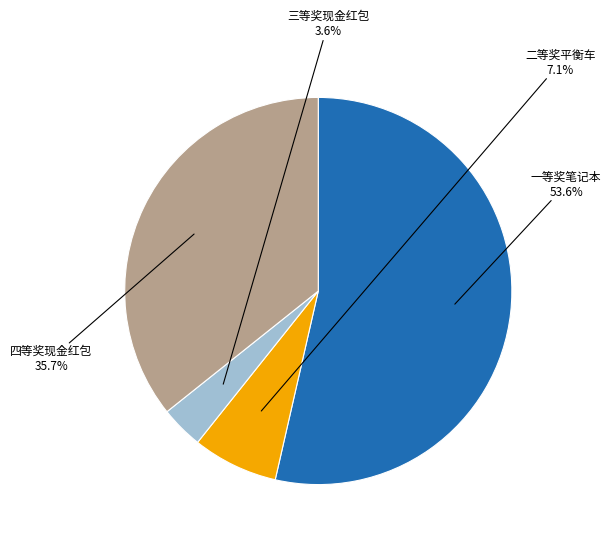

Which slice is the smallest?

三等奖现金红包